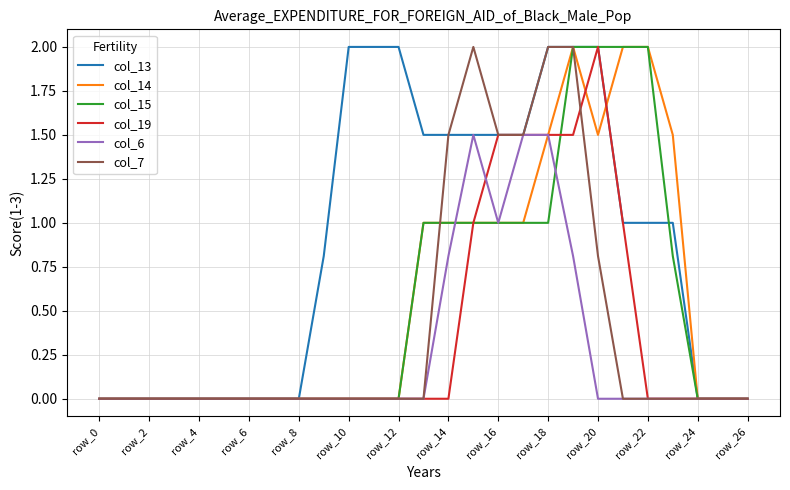

Reading right to left, extract all data points from this chart.

col_13: 0.0	0.0	0.0	1.0	1.0	1.0	2.0	2.0	2.0	1.5	1.5	1.5	1.5	1.5	2.0	2.0	2.0	0.8	0.0	0.0	0.0	0.0	0.0	0.0	0.0	0.0	0.0
col_14: 0.0	0.0	0.0	1.5	2.0	2.0	1.5	2.0	1.5	1.0	1.0	1.0	1.0	1.0	0.0	0.0	0.0	0.0	0.0	0.0	0.0	0.0	0.0	0.0	0.0	0.0	0.0
col_15: 0.0	0.0	0.0	0.8	2.0	2.0	2.0	2.0	1.0	1.0	1.0	1.0	1.0	1.0	0.0	0.0	0.0	0.0	0.0	0.0	0.0	0.0	0.0	0.0	0.0	0.0	0.0
col_19: 0.0	0.0	0.0	0.0	0.0	1.0	2.0	1.5	1.5	1.5	1.5	1.0	0.0	0.0	0.0	0.0	0.0	0.0	0.0	0.0	0.0	0.0	0.0	0.0	0.0	0.0	0.0
col_6: 0.0	0.0	0.0	0.0	0.0	0.0	0.0	0.8	1.5	1.5	1.0	1.5	0.8	0.0	0.0	0.0	0.0	0.0	0.0	0.0	0.0	0.0	0.0	0.0	0.0	0.0	0.0
col_7: 0.0	0.0	0.0	0.0	0.0	0.0	0.8	2.0	2.0	1.5	1.5	2.0	1.5	0.0	0.0	0.0	0.0	0.0	0.0	0.0	0.0	0.0	0.0	0.0	0.0	0.0	0.0